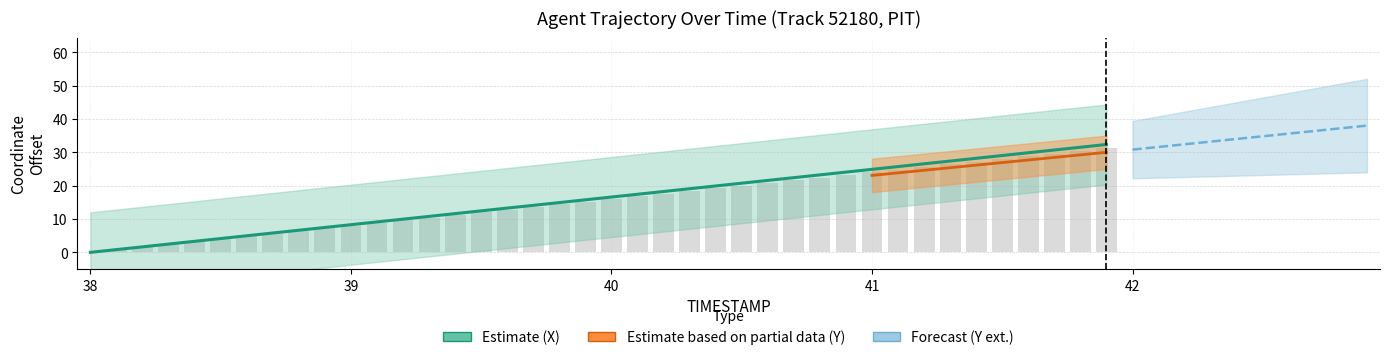

What is the value of the Y bar at the 9th from the left?

6.4